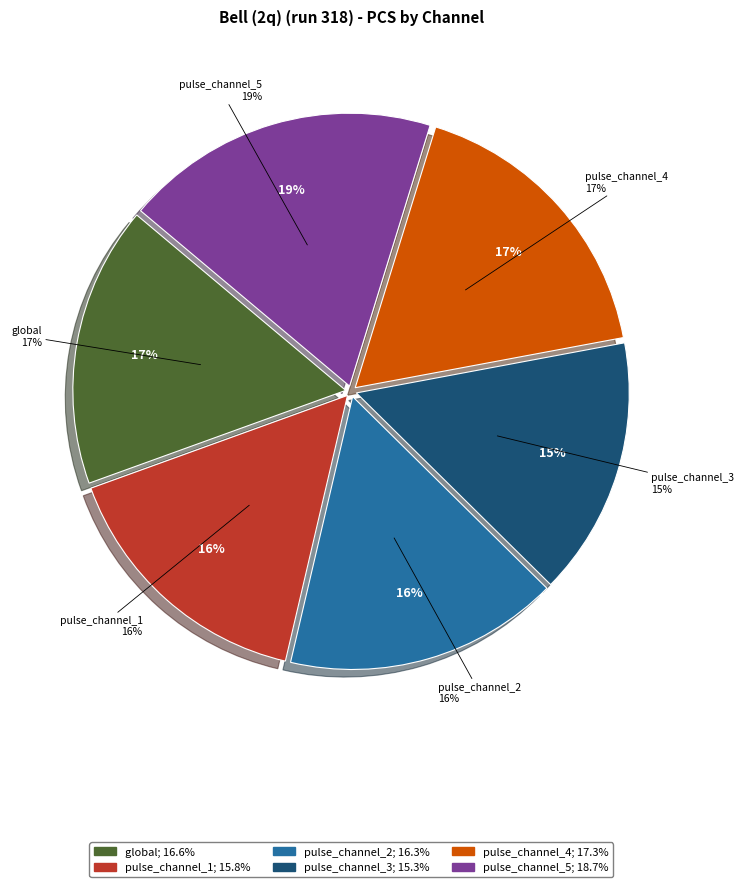

The pulse_channel_5 slice represents 32% of the pie. True or false?

False